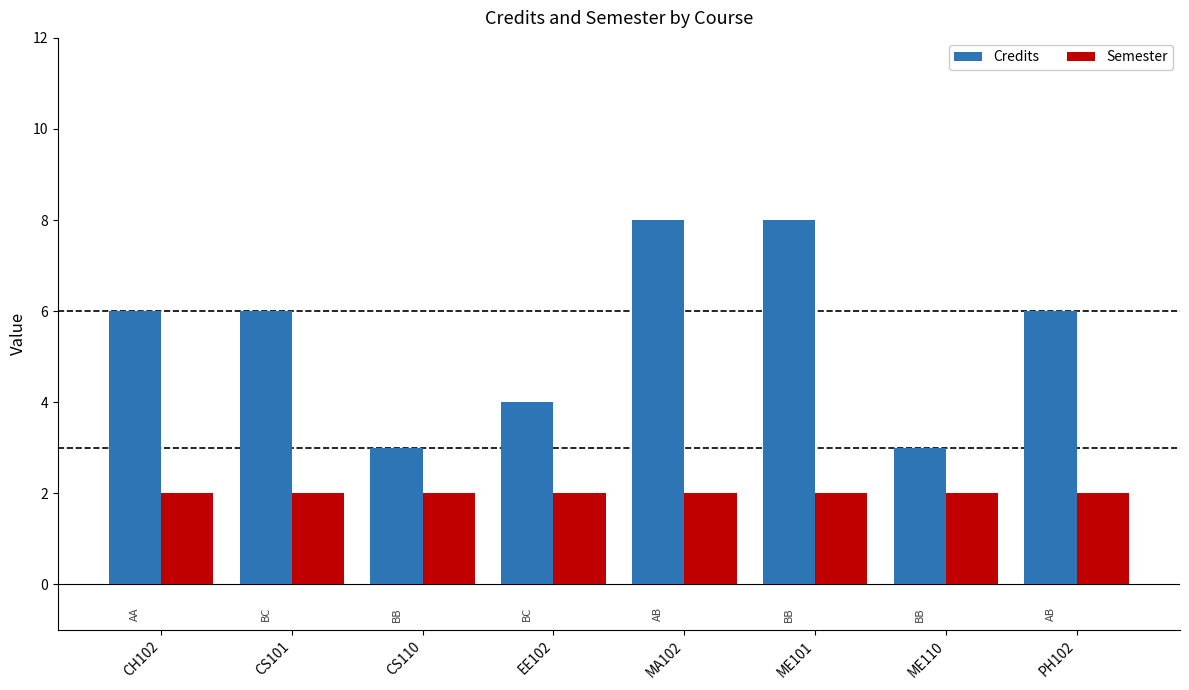

What is the smallest value displayed?

2